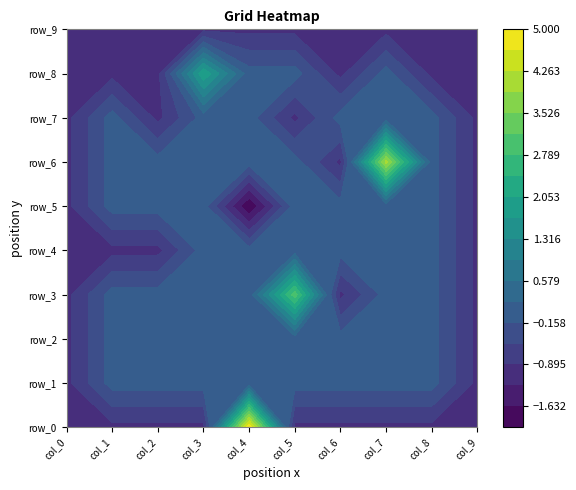

Read the row_9 value at col_7.

-1